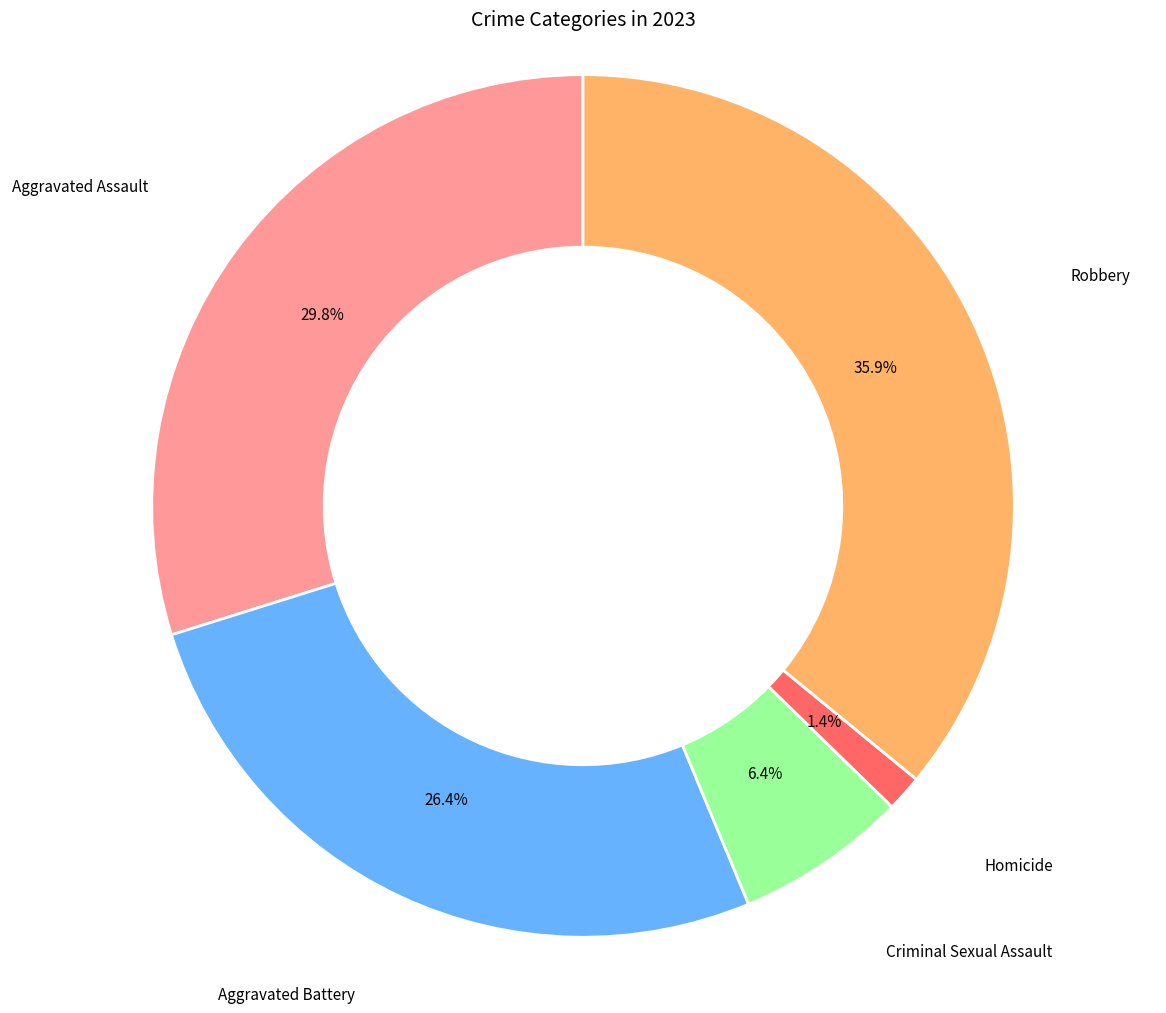

Does any single category account for the majority?

No